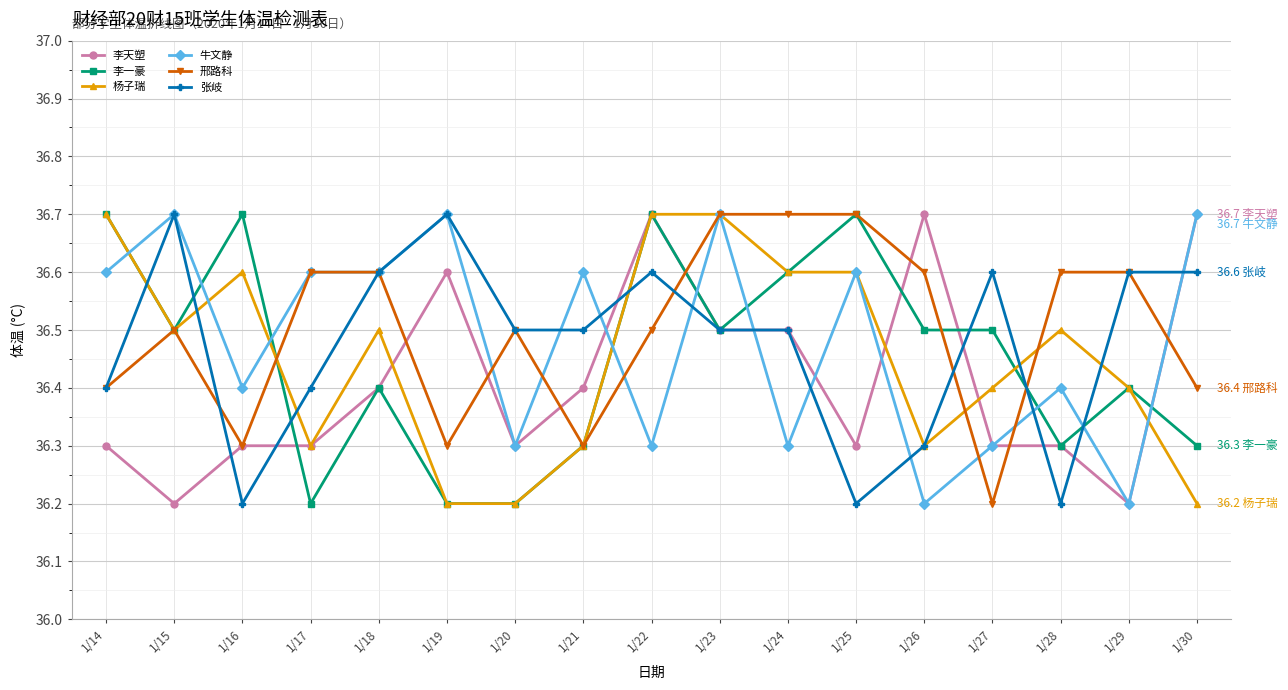

List the series in order of their peak value, highest first.

李天塑, 李一豪, 杨子瑞, 牛文静, 邢路科, 张岐